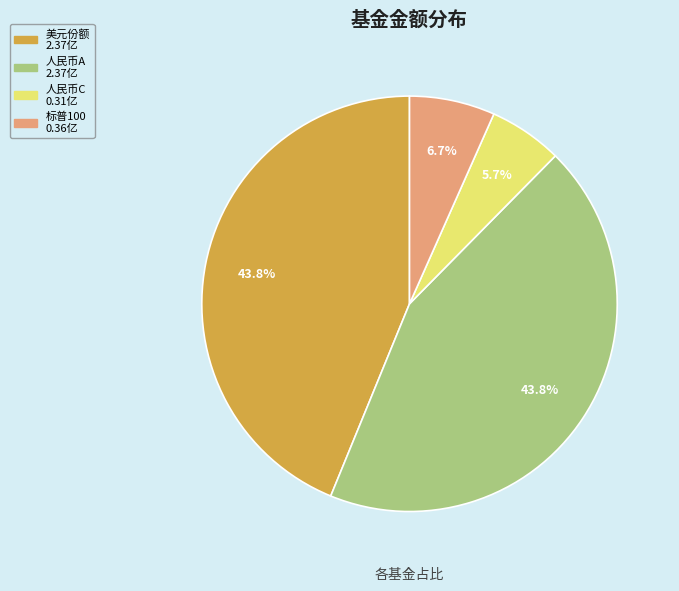

Is there a majority slice in this chart?

No